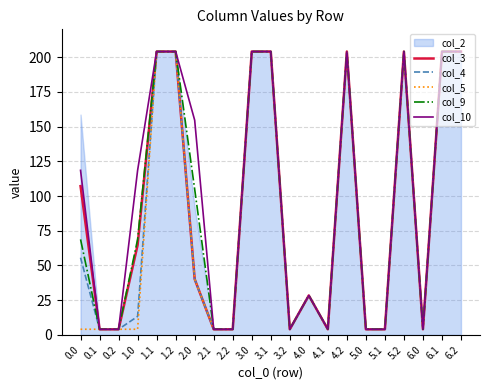

Read the col_9 value at 0.2.

4.1